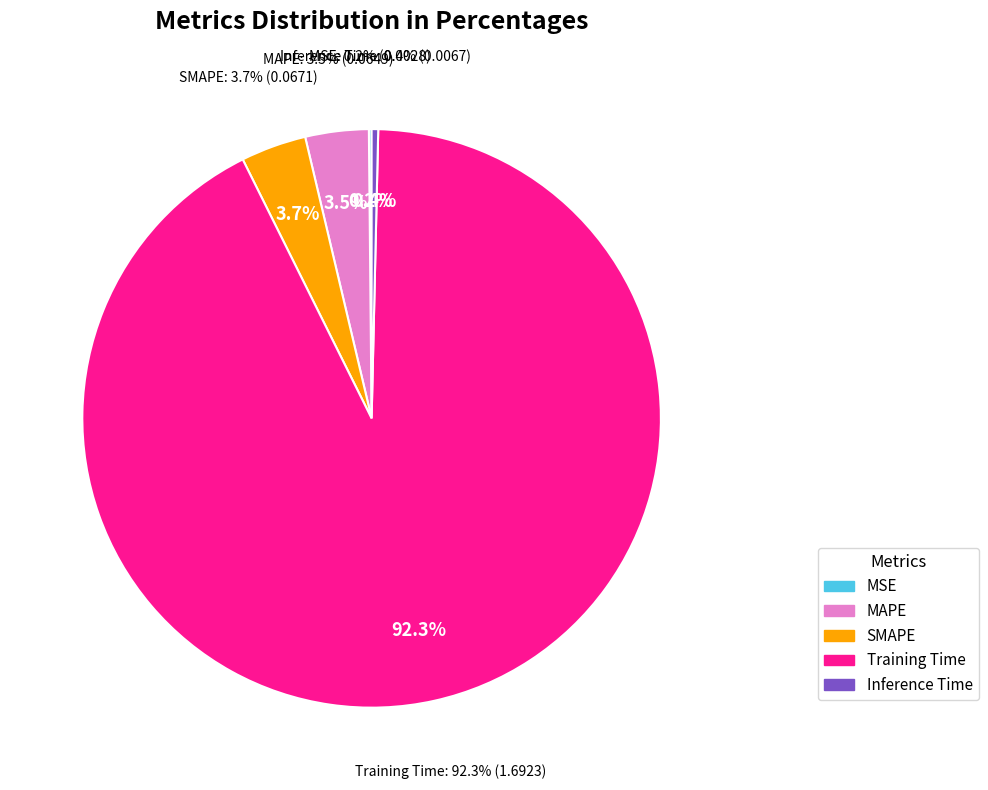

Is it true that MAPE is 4% of the pie?

True